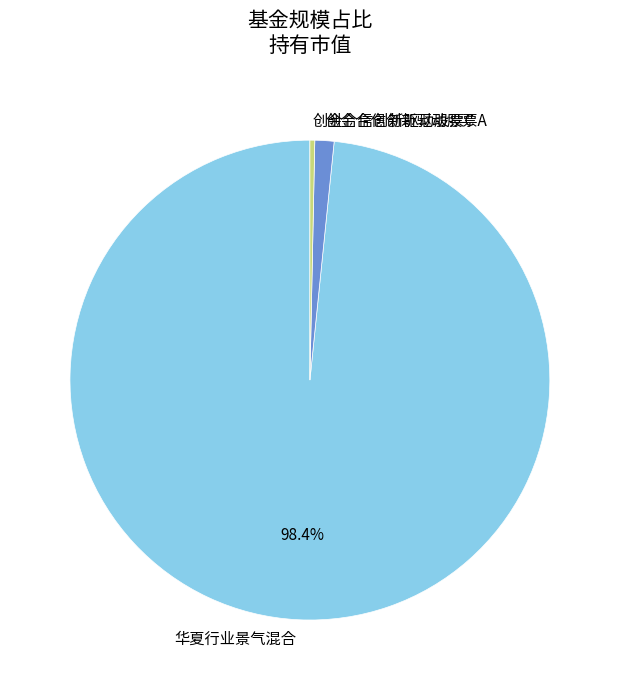

What percentage is the 创金合信创新驱动股票A slice, to the nearest percent?

1%